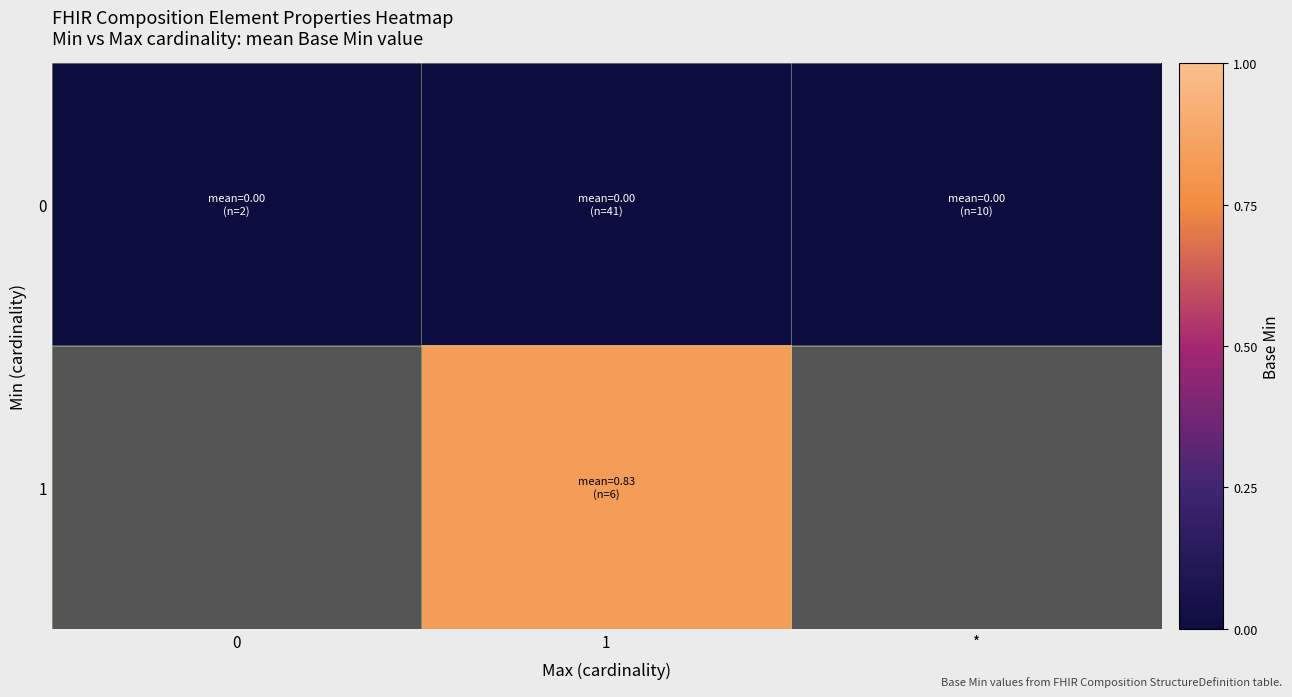

What is the maximum value shown in the chart?

0.8